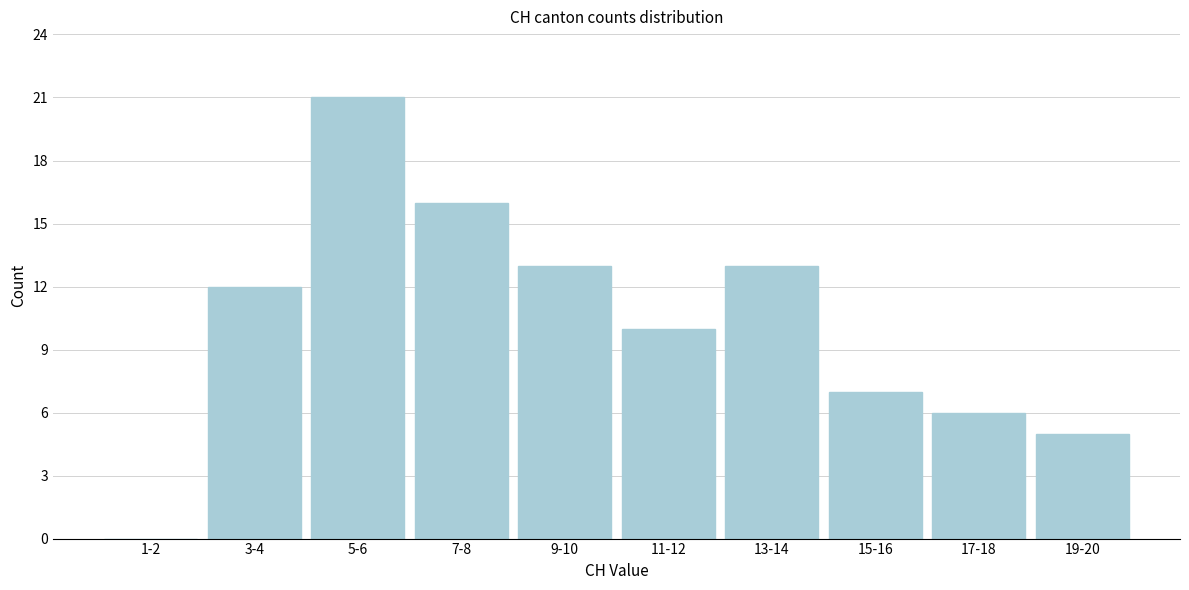

Reading left to right, extract all data points from this chart.

1-2=0	3-4=12	5-6=21	7-8=16	9-10=13	11-12=10	13-14=13	15-16=7	17-18=6	19-20=5